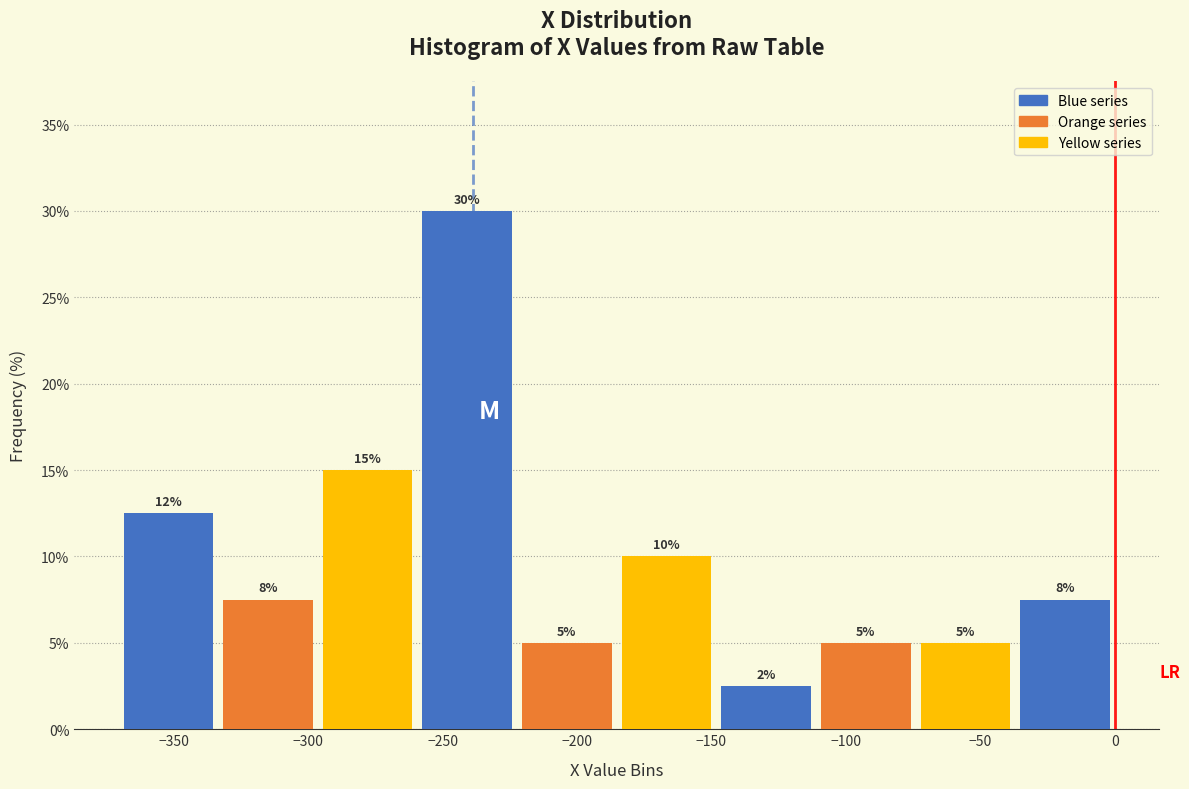

Over which range of the x-axis is the bar tallest?

-260 to -220